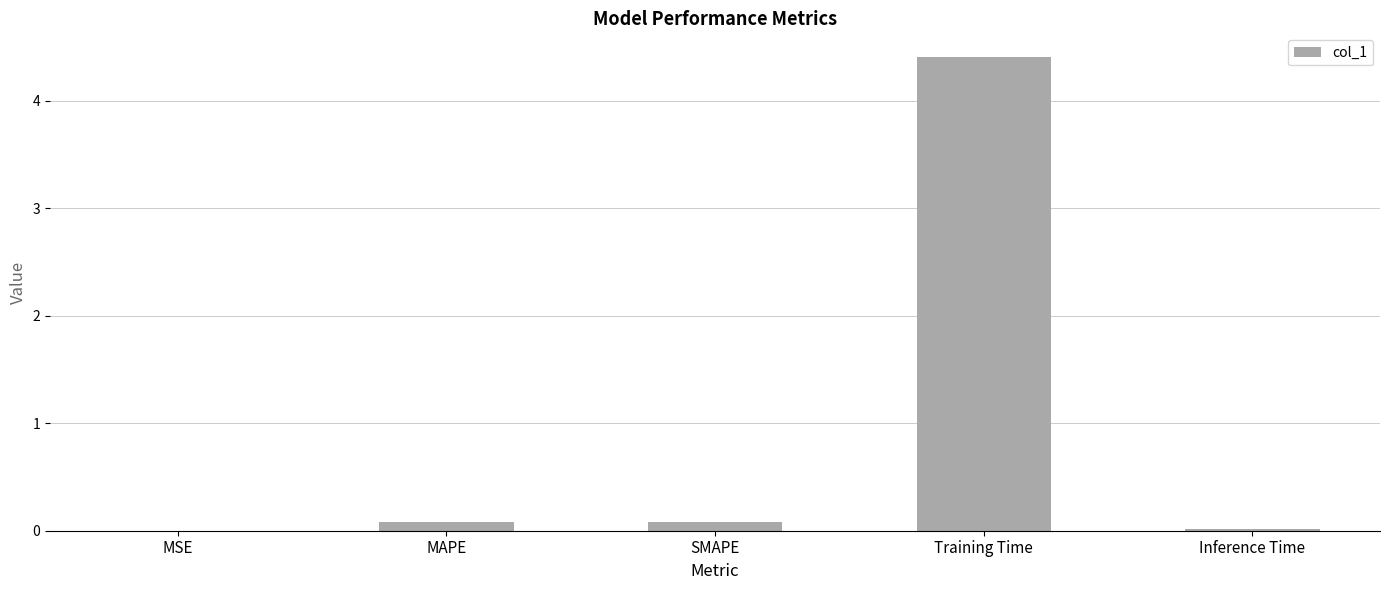

Is it true that the value at SMAPE is 0.1?

True